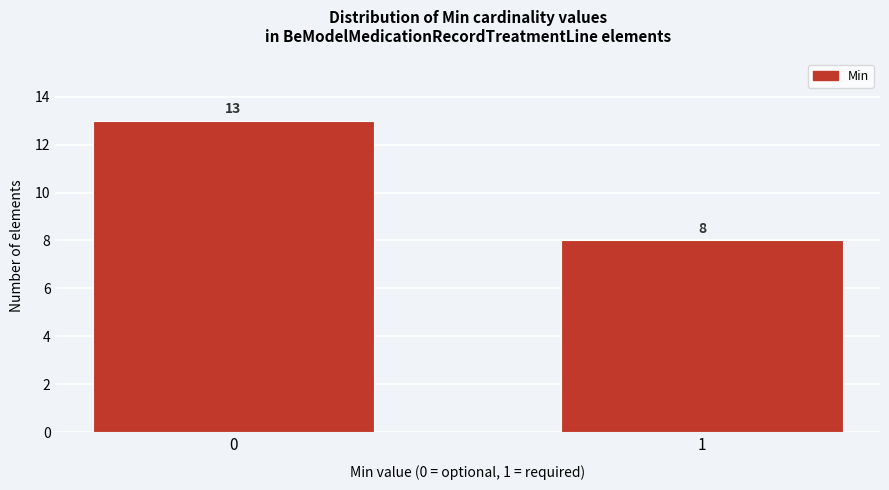

Reading right to left, transcribe all the data shown in this chart.

8	13